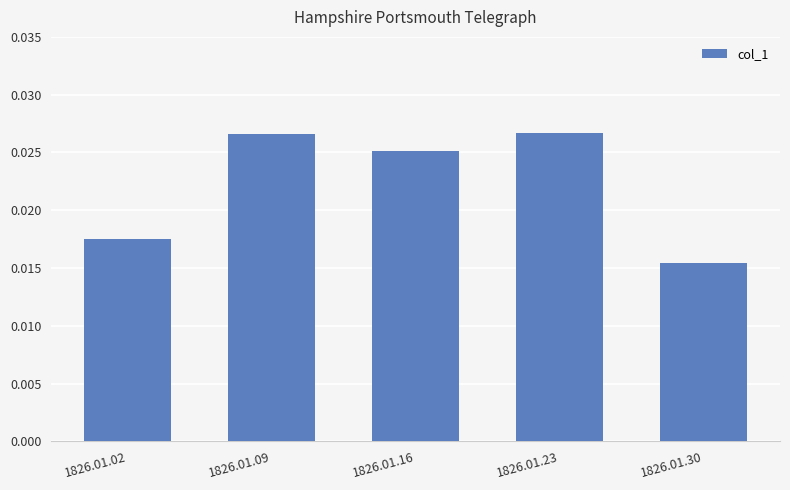

Which category has the lowest value across all series?

1826.01.30